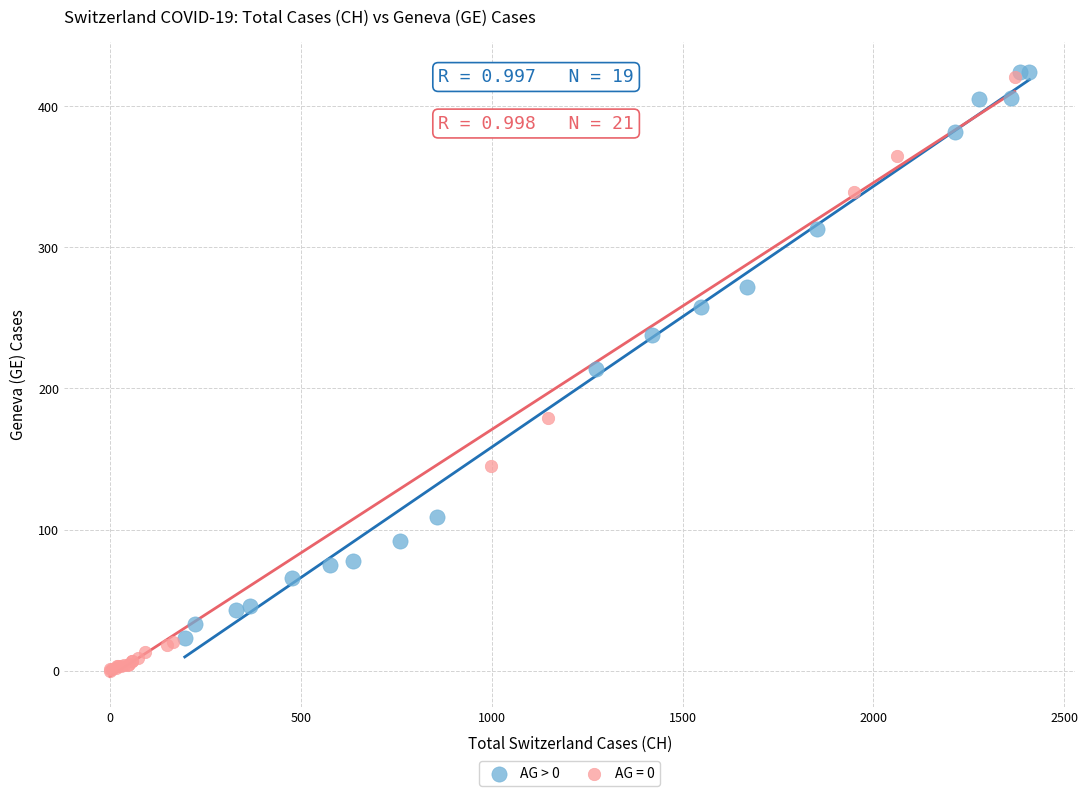

Which series reaches the minimum Y coordinate?

AG = 0